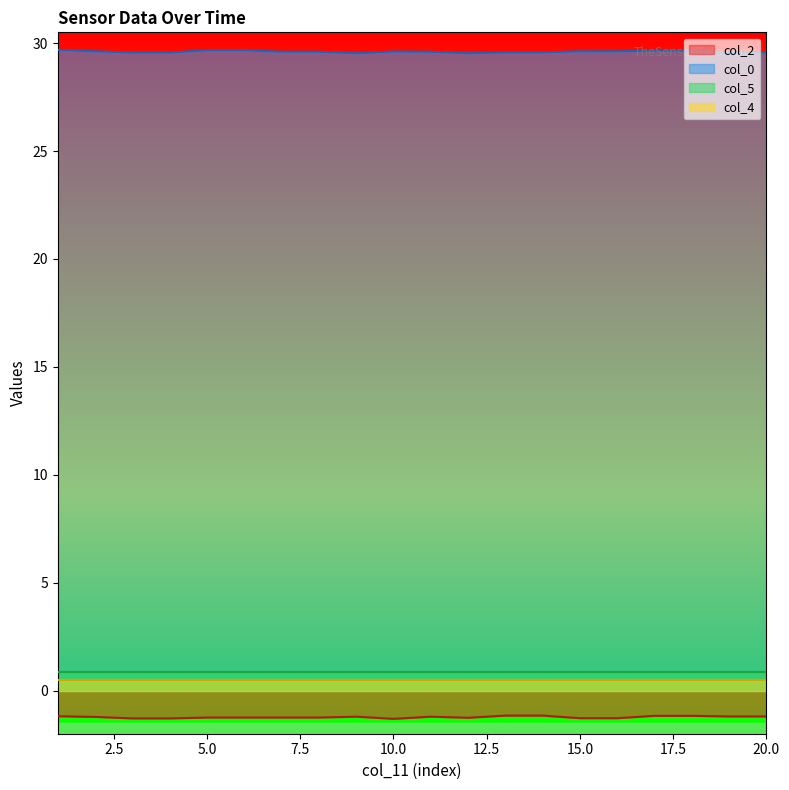

True or false: col_0 has a value of 29.6 at 10.0.

True